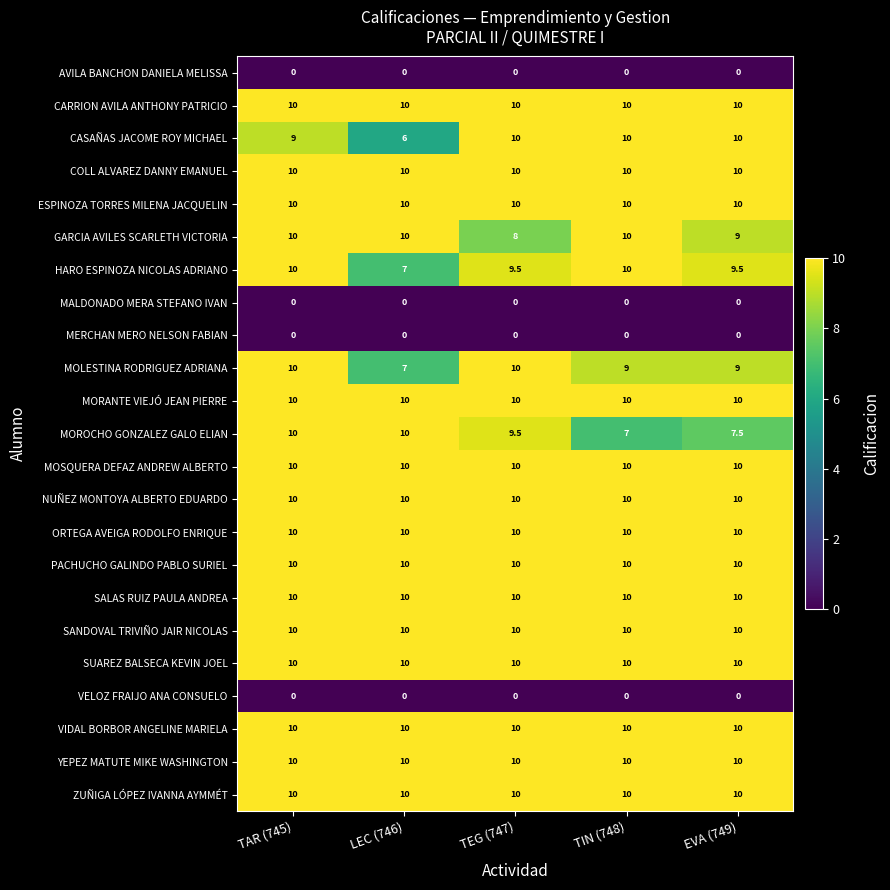

What is the highest value of the CASAÑAS JACOME ROY MICHAEL series?

10.0